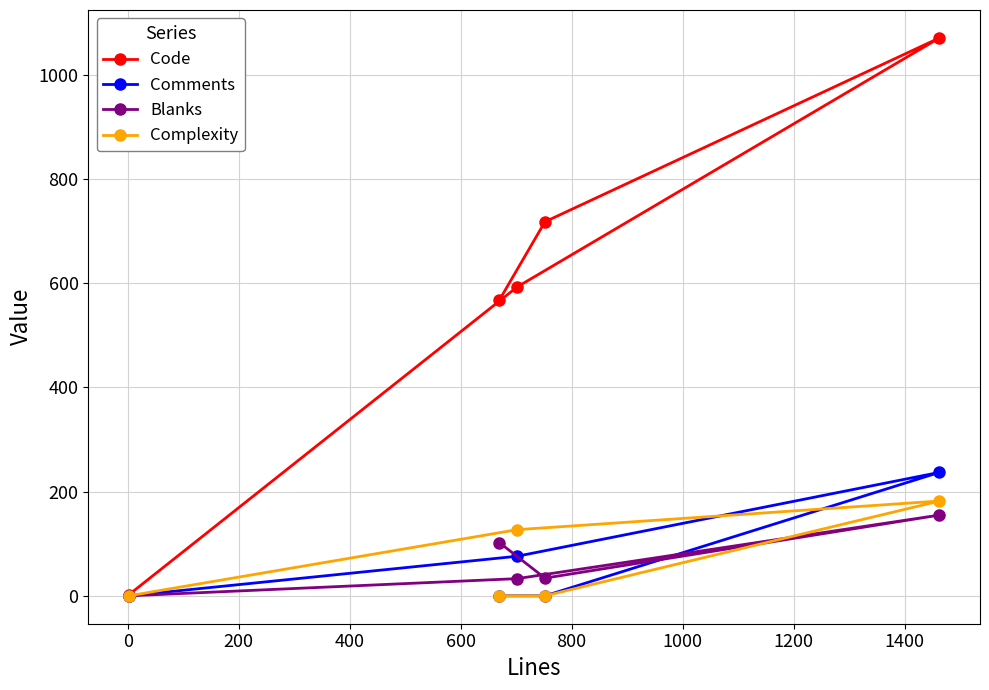

True or false: Code and Complexity intersect in this chart.

False